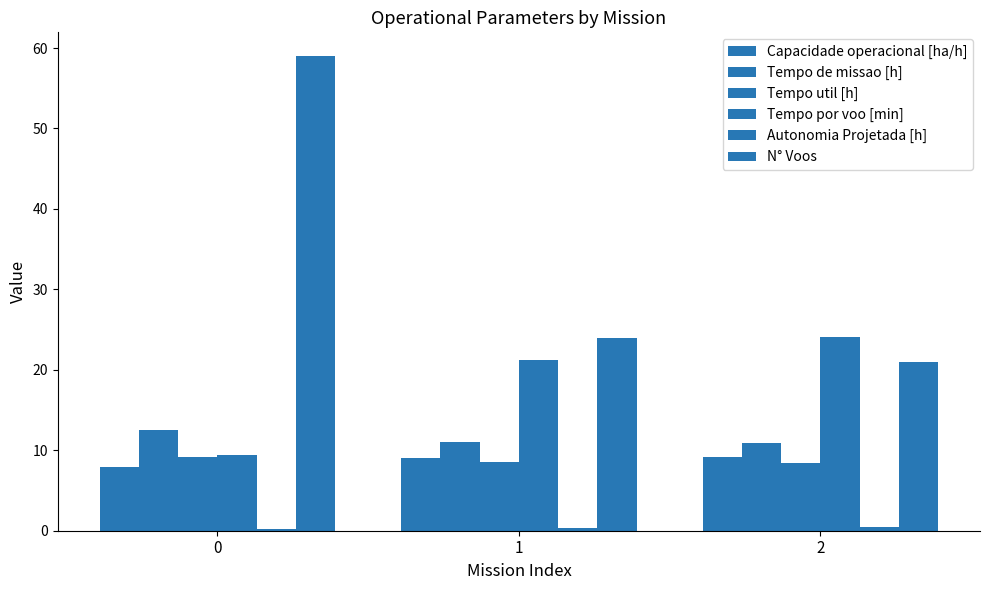

Rank the categories by Tempo de missao [h] value from highest to lowest.

0, 1, 2